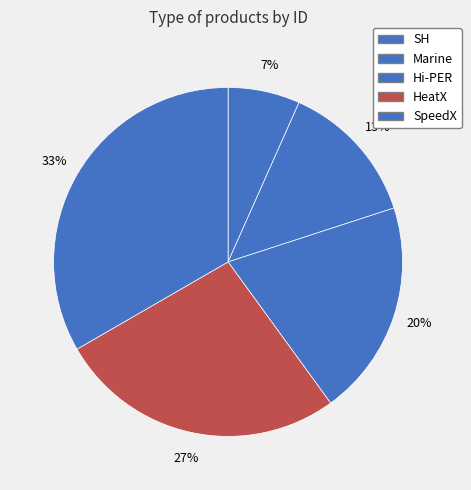

How many segments does this pie chart have?

5